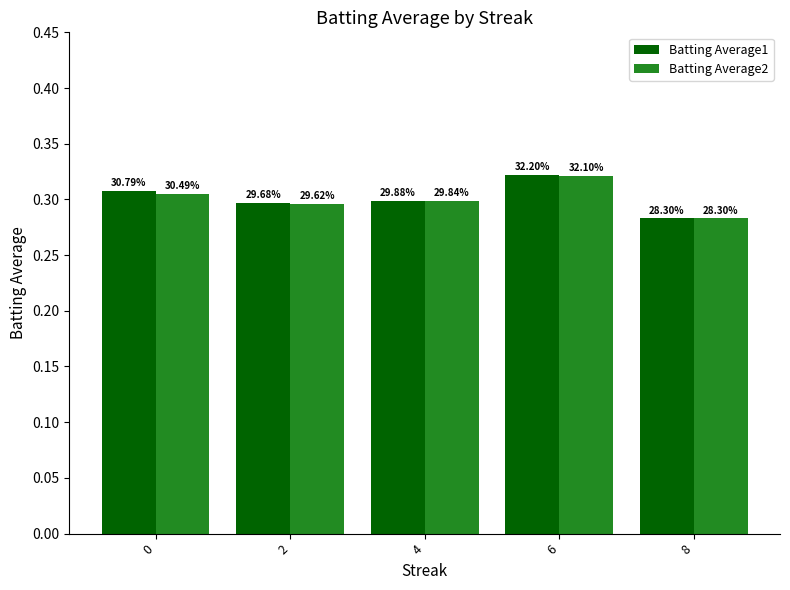

What is the value of the Batting Average2 bar at the 2nd from the left?

0.3